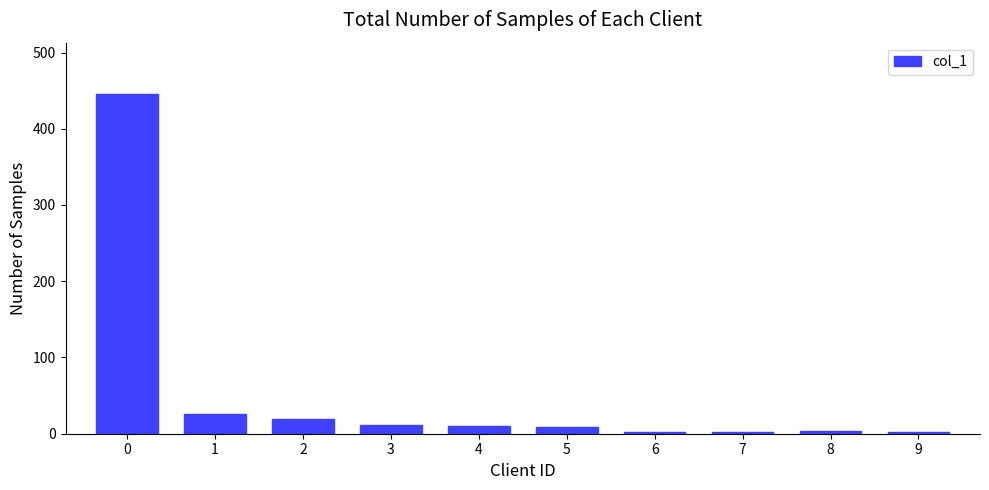

What is the ratio of the value at 3 to the value at 4?

1.1